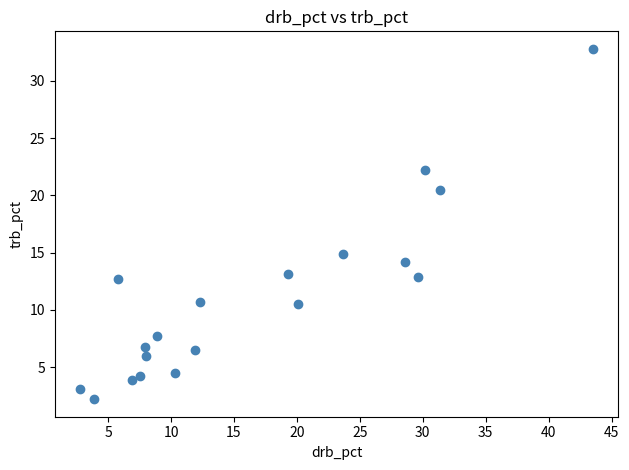

What is the range of X values (max minus min)?

40.7